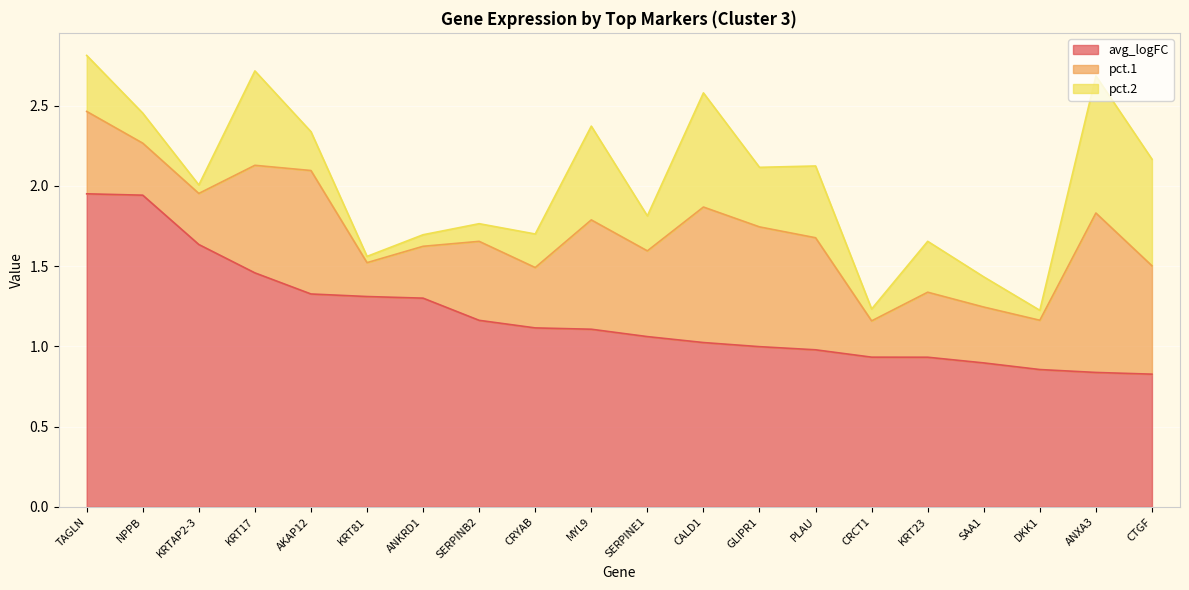

True or false: pct.1 has more than 0 points higher than both neighbors.

True